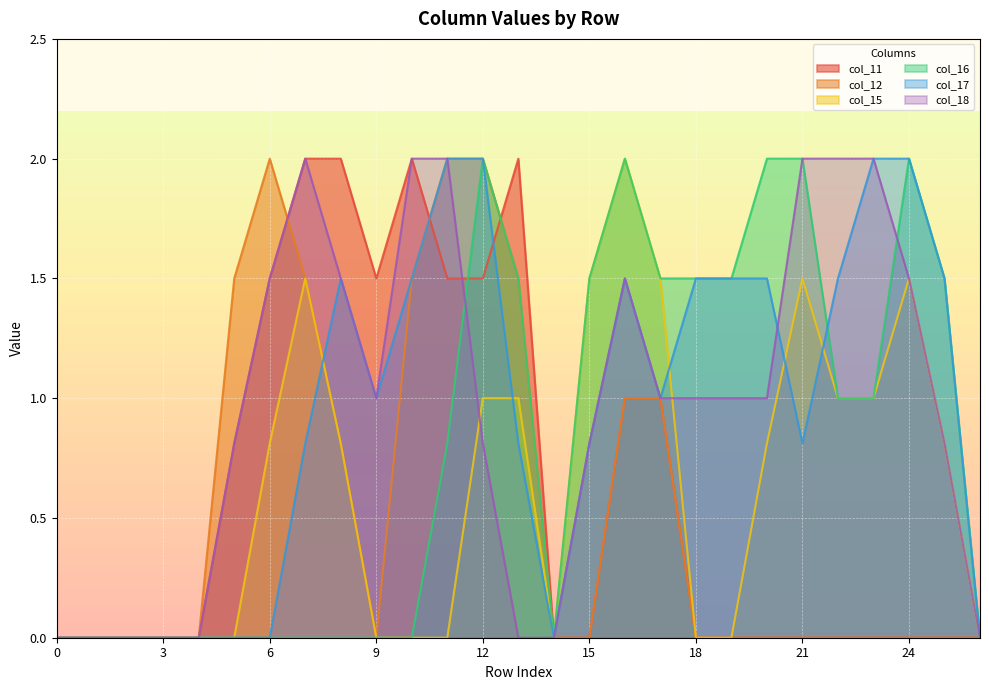

How many data points does each series have?

27